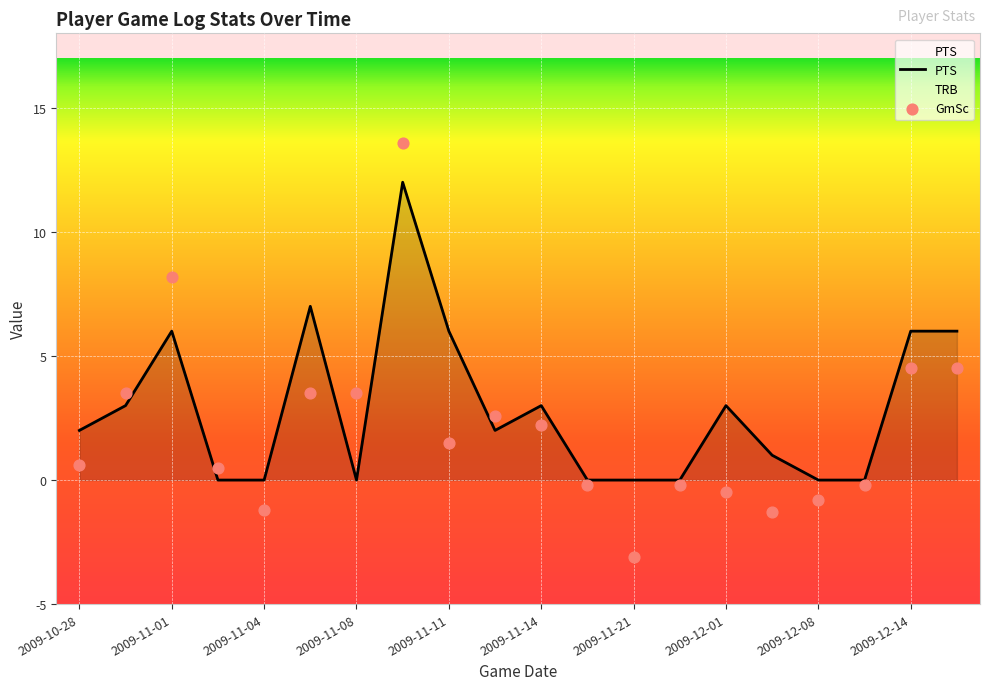

The value of PTS at 2009-11-21 is 0. True or false?

True